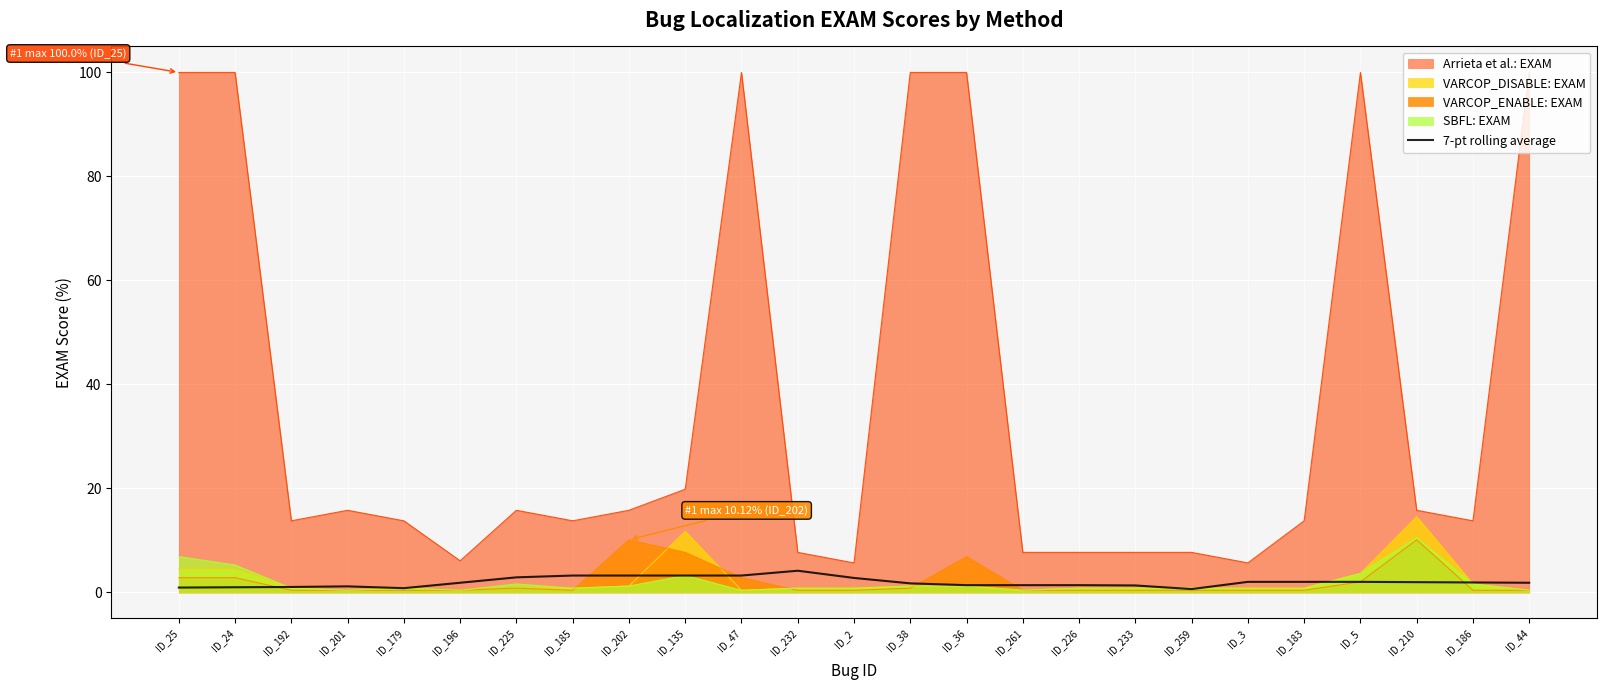

What is the highest value of the SBFL: EXAM series?

10.5